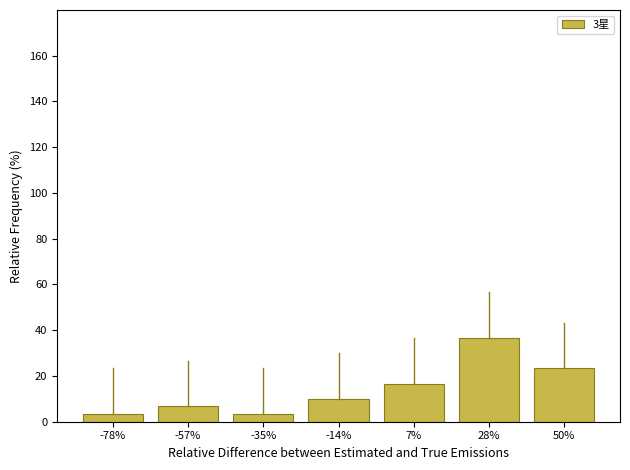

Reading left to right, what are all the values shown in this chart?

3.3	6.7	3.3	10.0	16.7	36.7	23.3